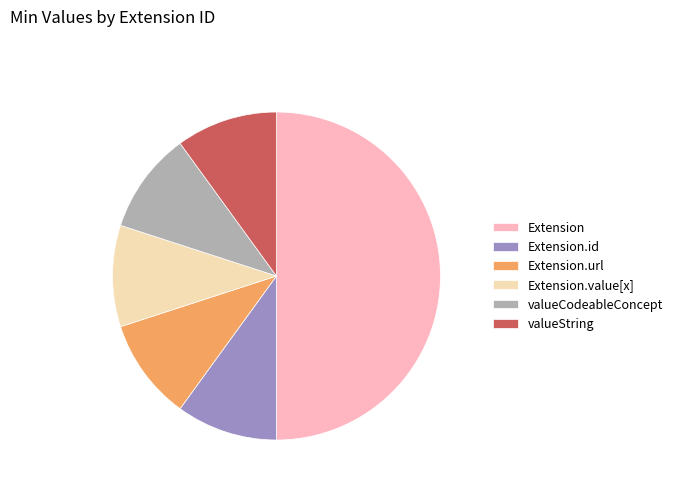

Count the number of slices in the pie.

6